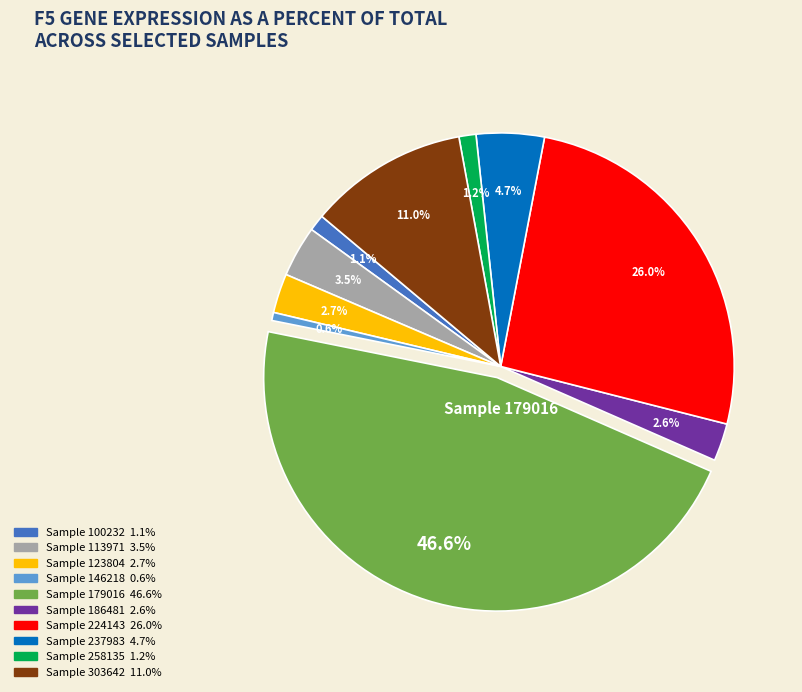

Count the number of slices in the pie.

10